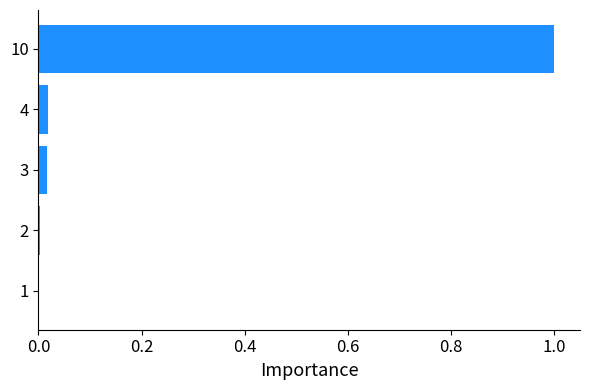

What is the greatest value displayed?

1.0